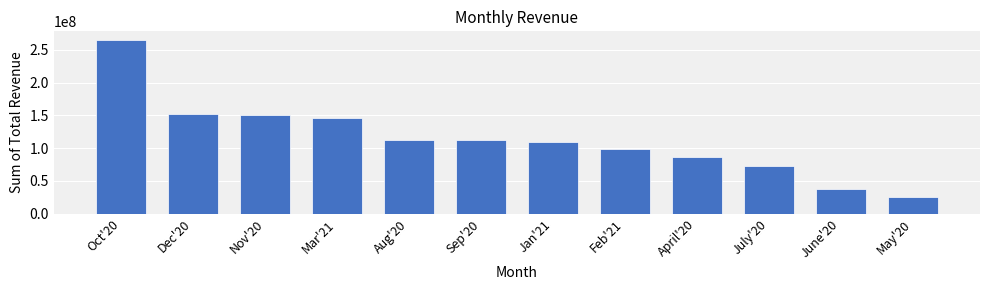

What is the ratio of the value at Sep'20 to the value at June'20?

3.0